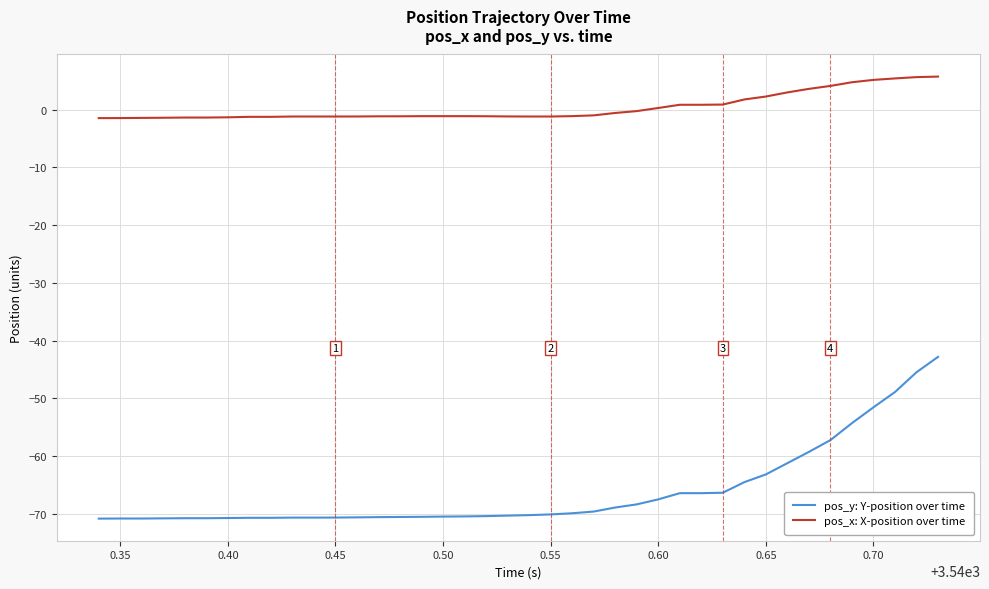

What is the greatest value displayed?

5.7